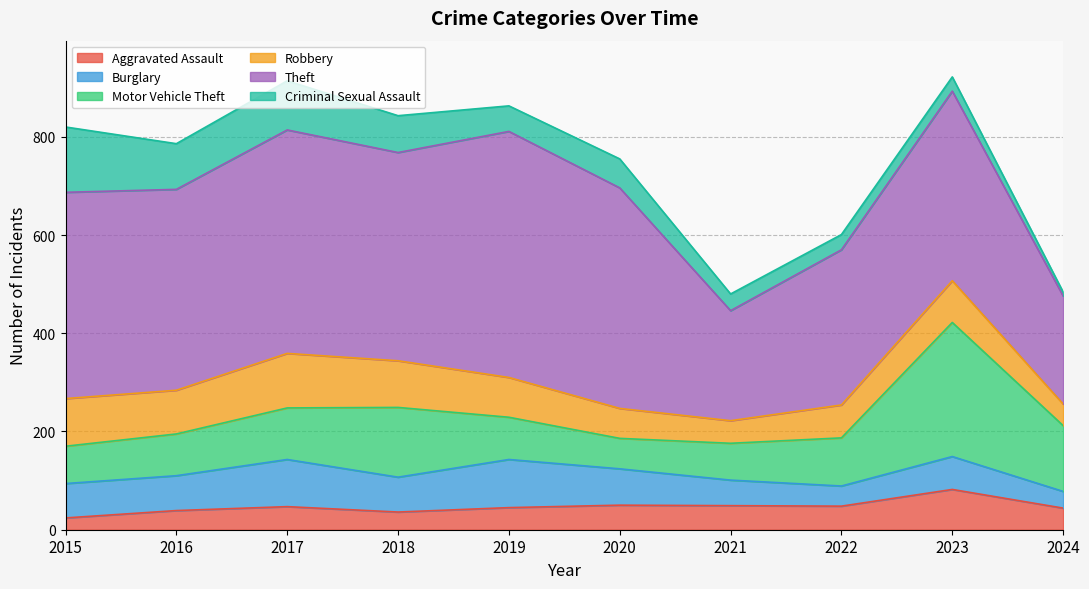

How many series are shown in this chart?

6